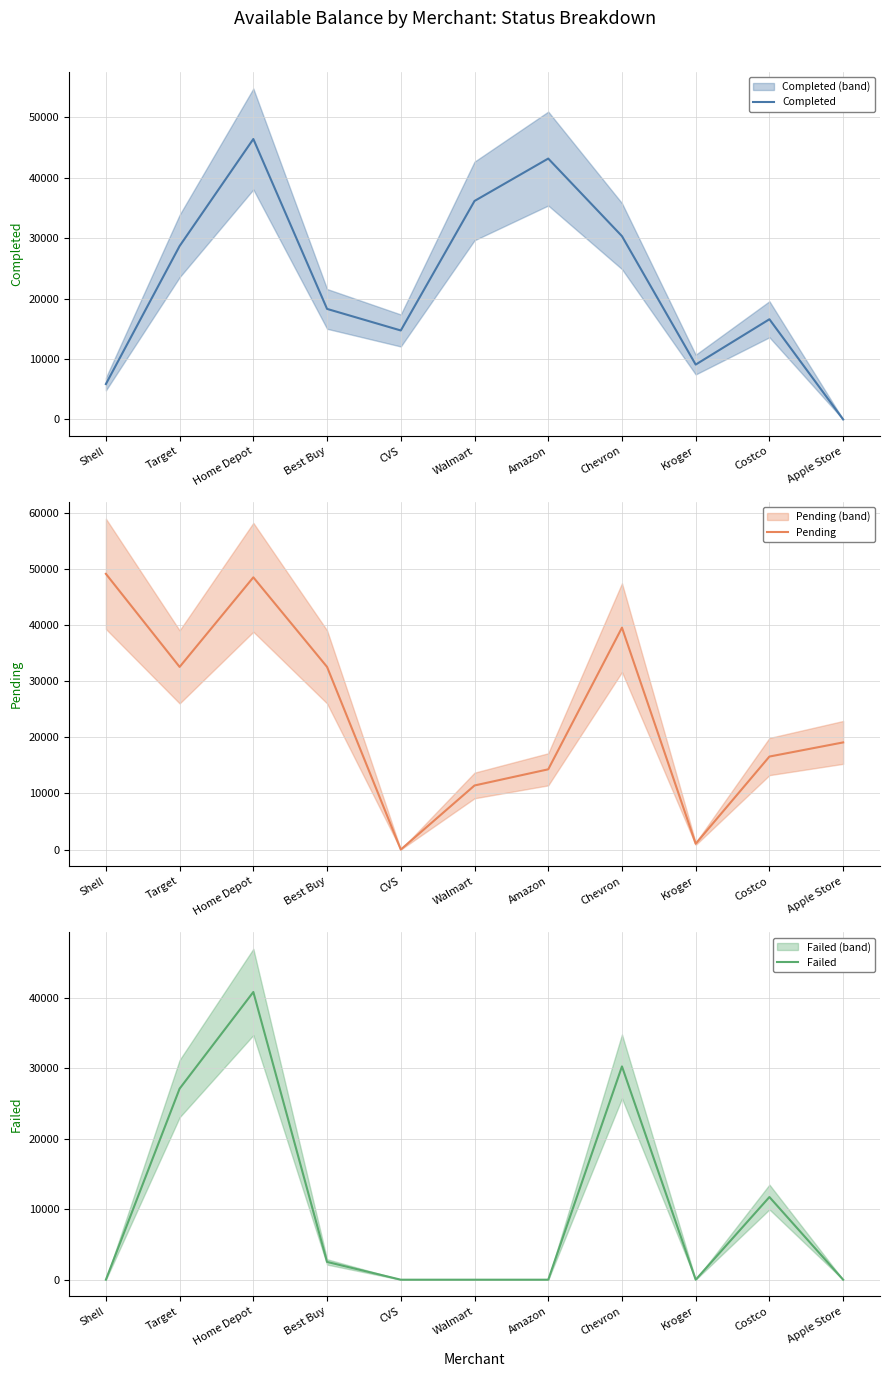

What is the value of the Failed point at the 3rd from the left?

40810.8